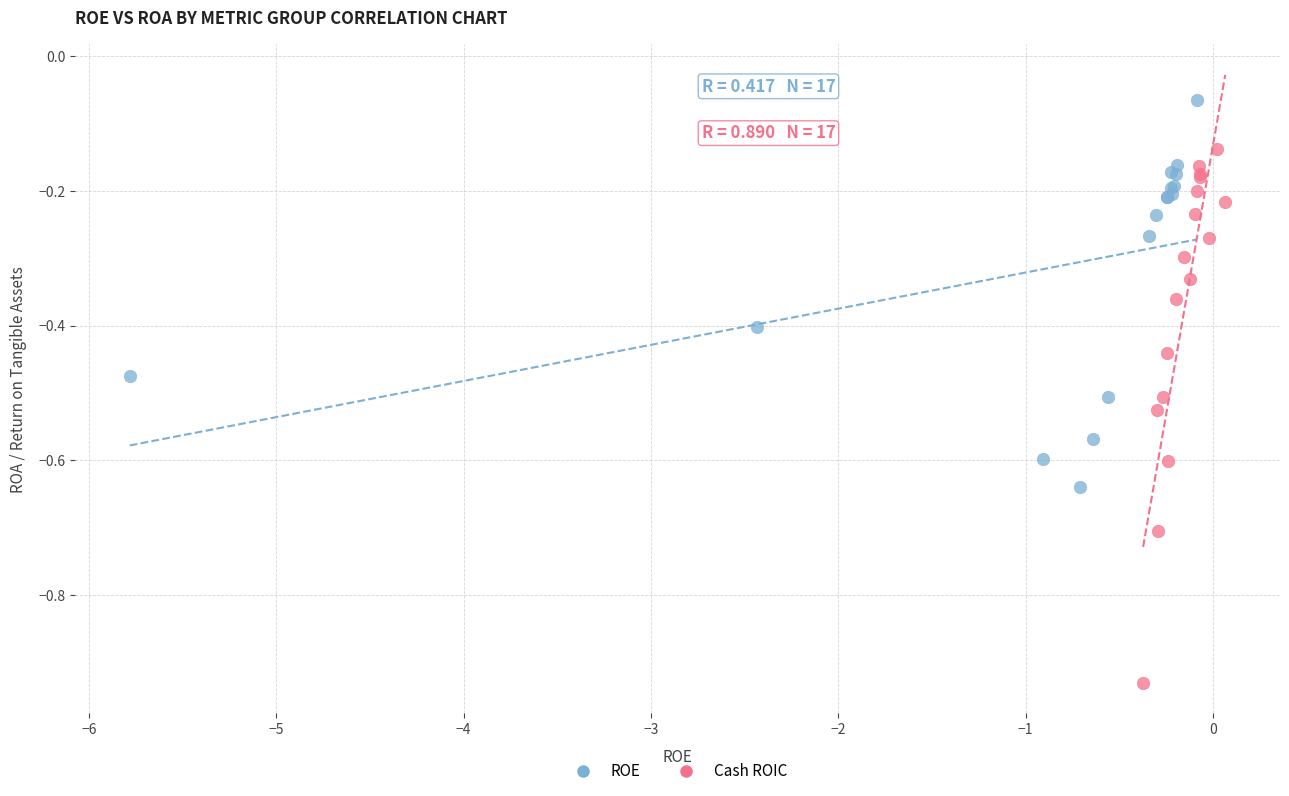

Which series contains the highest Y value?

ROE